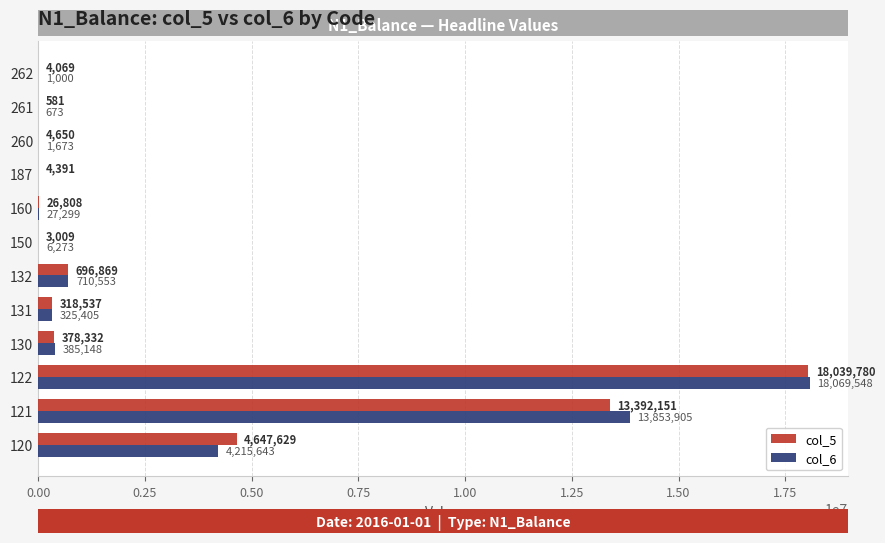

What is the maximum value shown in the chart?

18069548.0